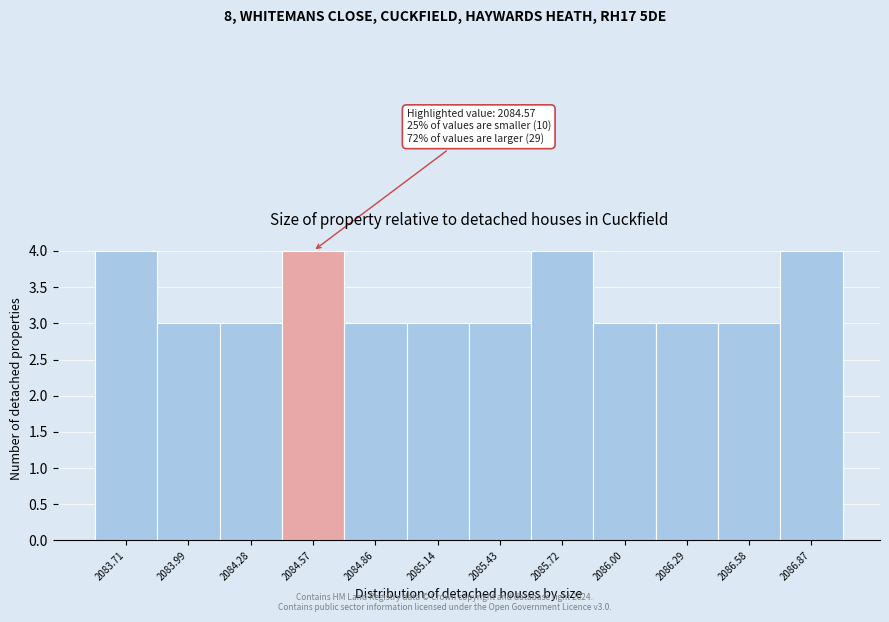

Reading left to right, extract all data points from this chart.

4	3	3	4	3	3	3	4	3	3	3	4